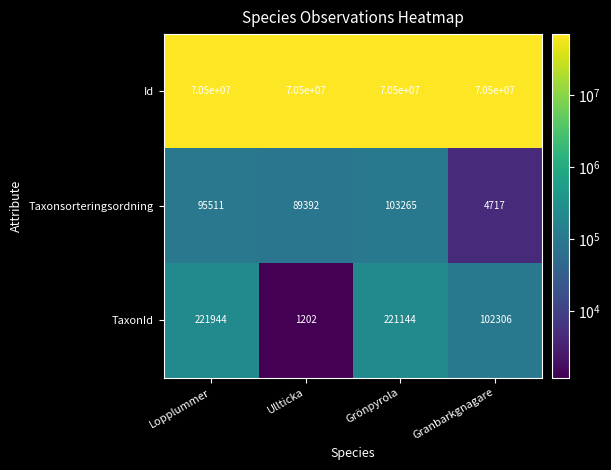

What is the difference between the maximum and minimum values in the Taxonsorteringsordning series?

98548